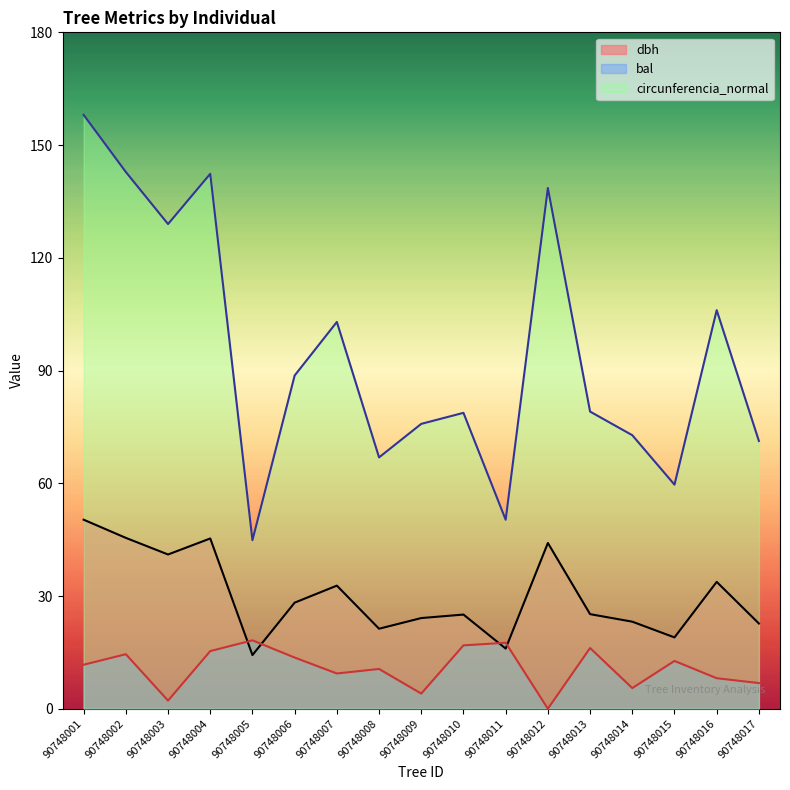

Does the chart display data point markers on the line(s)?

No